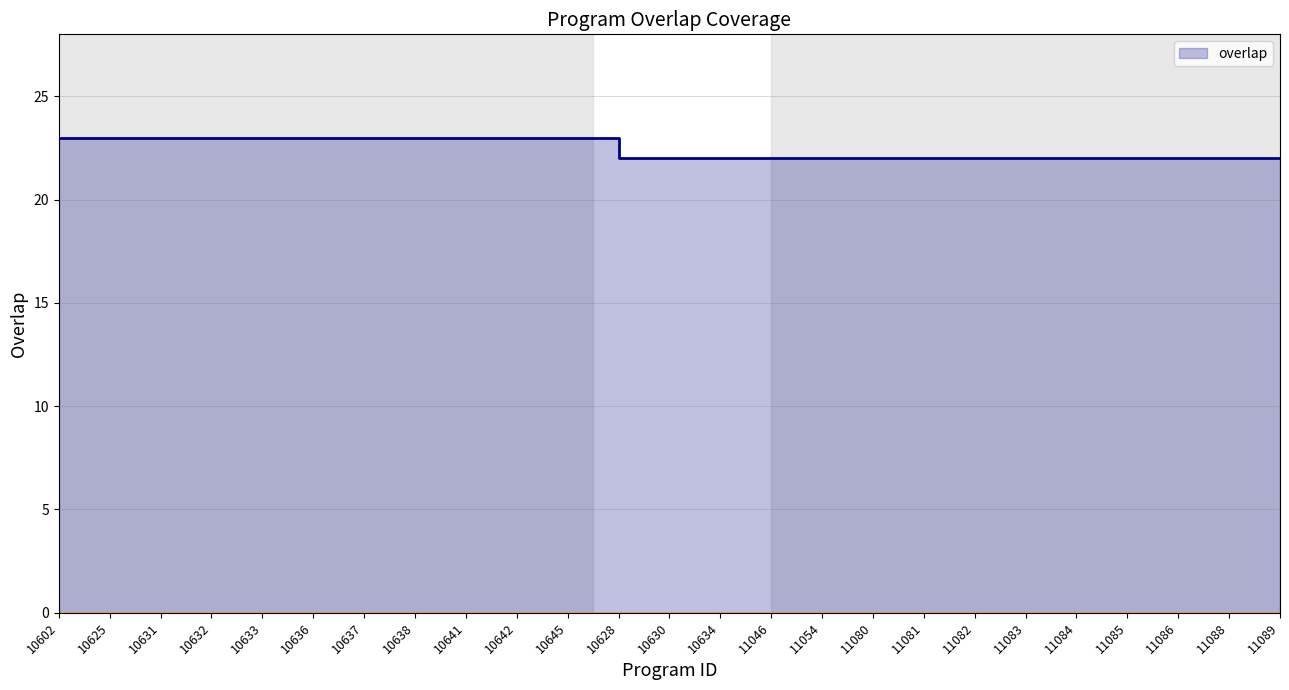

Rank the categories by value from lowest to highest.

10628, 10630, 10634, 11046, 11054, 11080, 11081, 11082, 11083, 11084, 11085, 11086, 11088, 11089, 10602, 10625, 10631, 10632, 10633, 10636, 10637, 10638, 10641, 10642, 10645